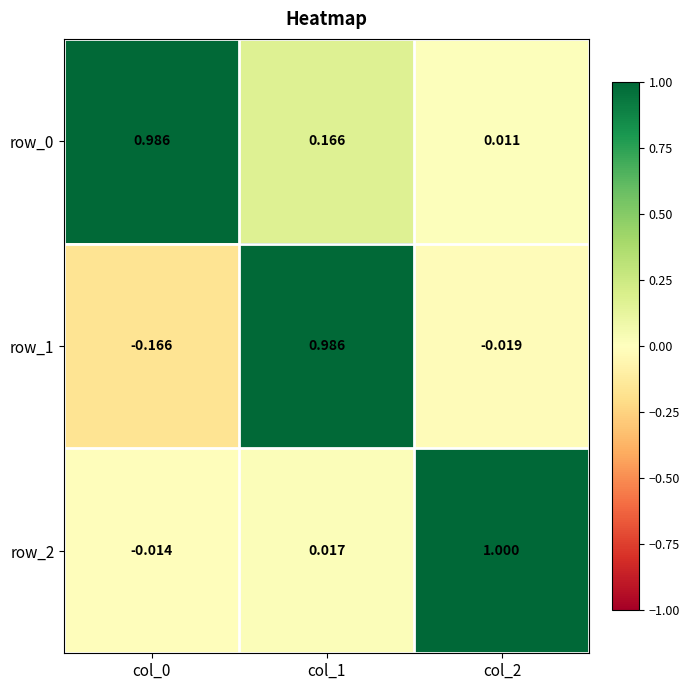

Is the value of row_2 at col_0 greater than the value of row_0 at col_2?

No